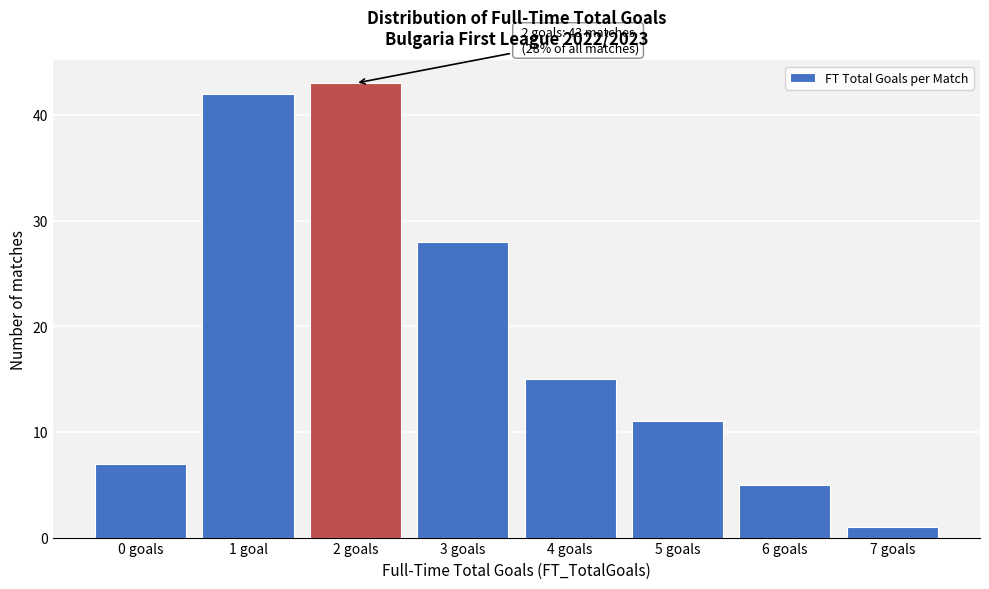

Reading left to right, list all the values displayed in this chart.

0 goals=7	1 goal=42	2 goals=43	3 goals=28	4 goals=15	5 goals=11	6 goals=5	7 goals=1